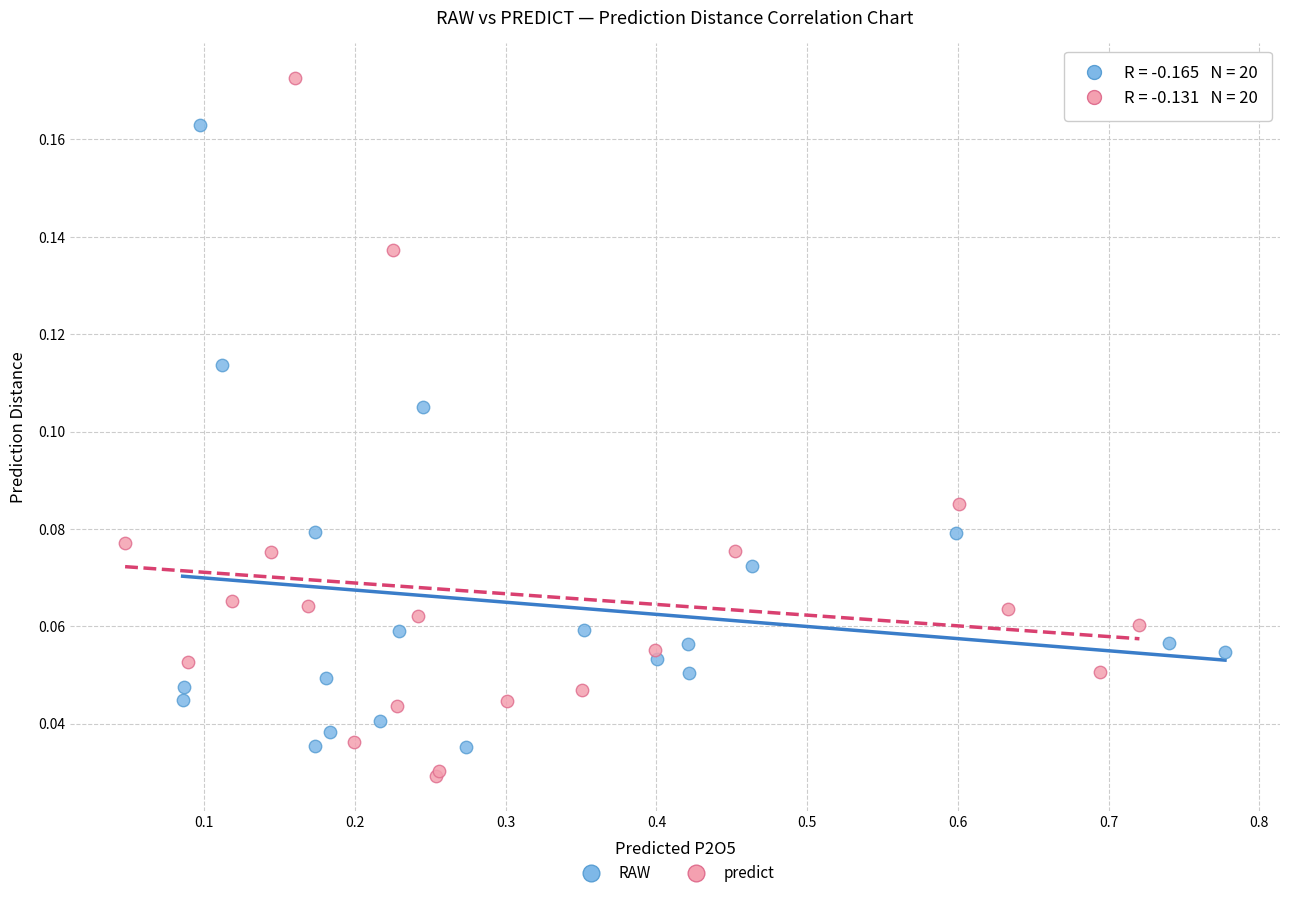

Which series has the widest spread of Y values?

predict